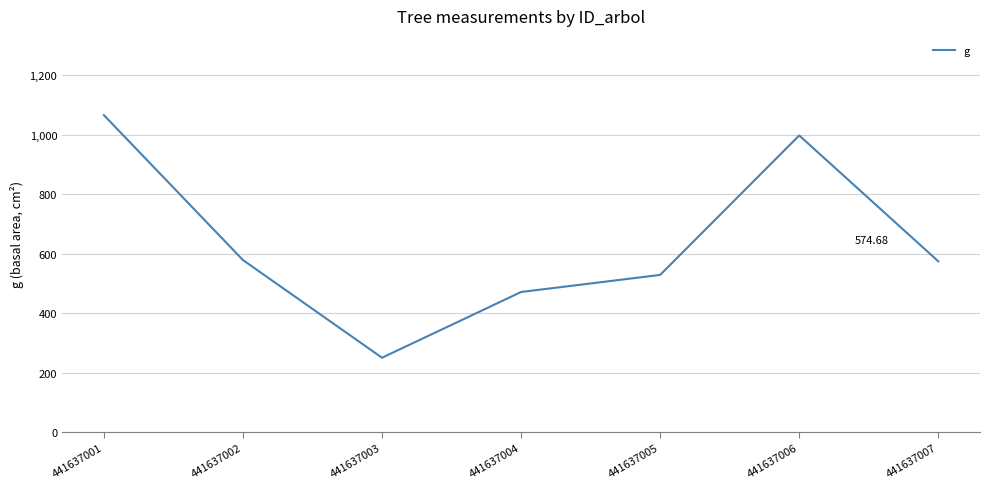

What is the difference between the maximum and minimum values?

816.3